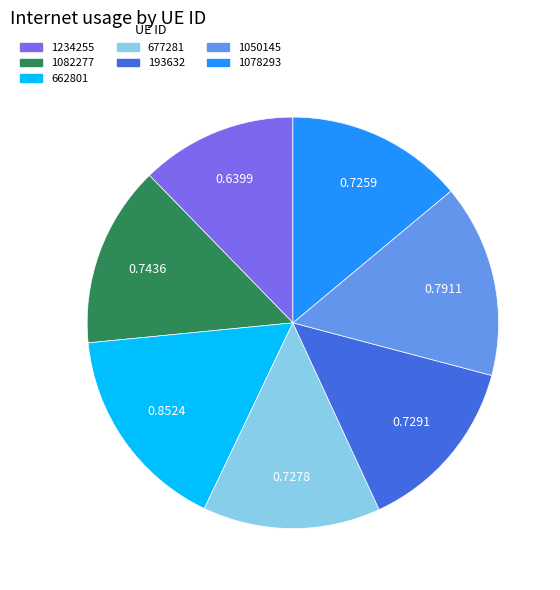

Does 1078293 account for over 50% of the chart?

No